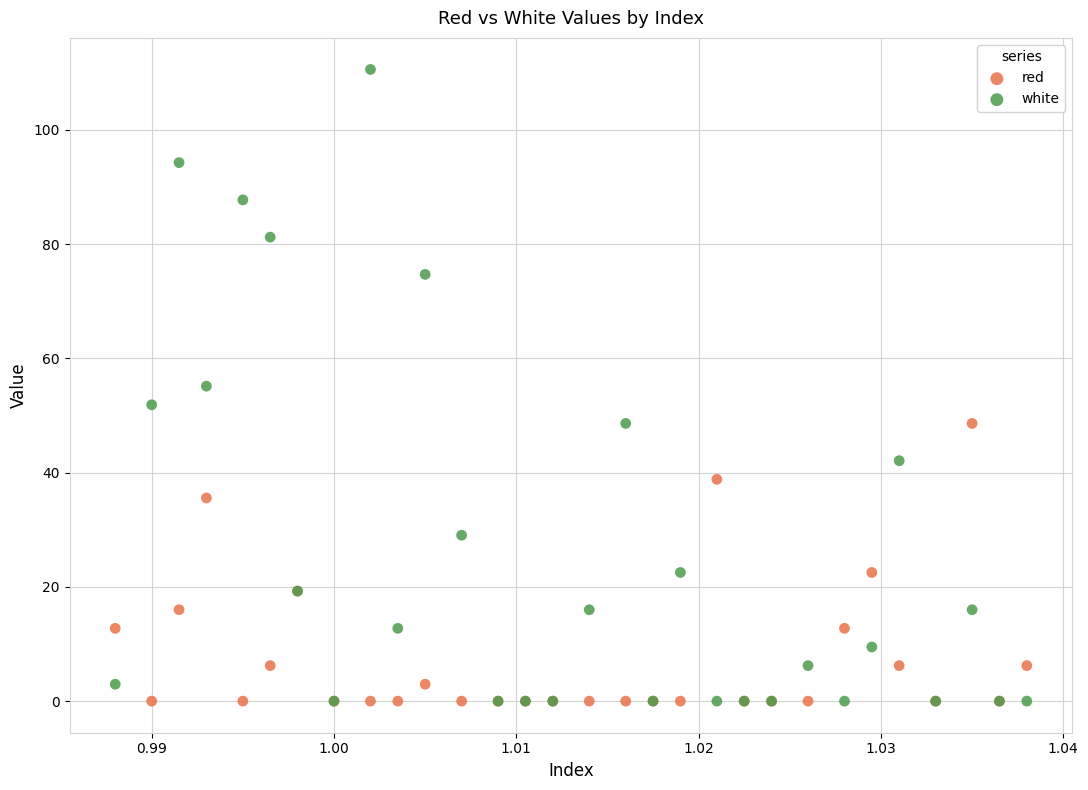

What are all the series names shown in the legend?

red, white